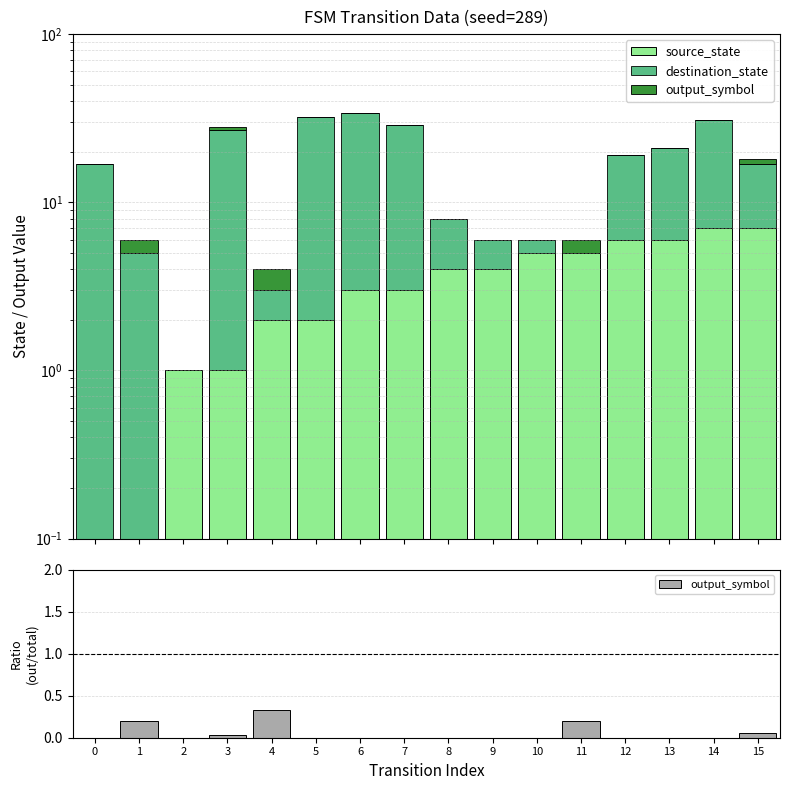

At which category is the sum across all series the highest?

6